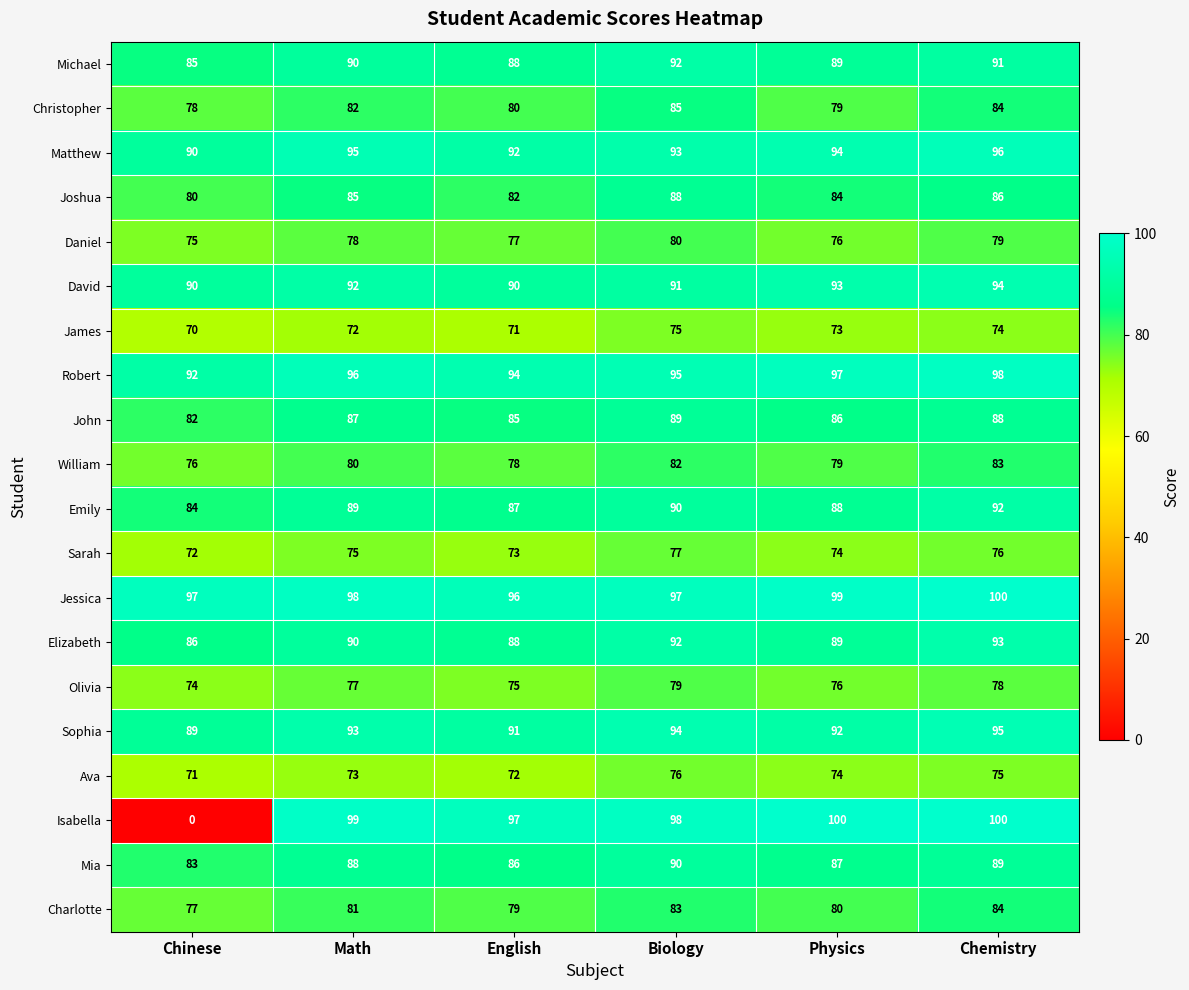

The value of David at Math is 144. True or false?

False